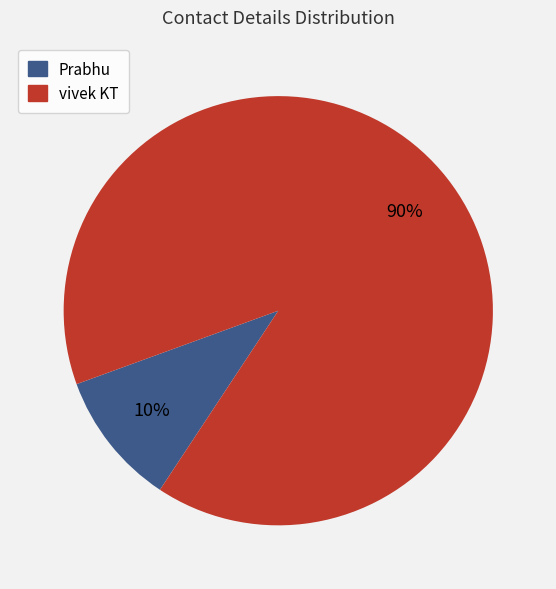

To the nearest percent, what is the combined percentage of Prabhu and vivek KT?

100%